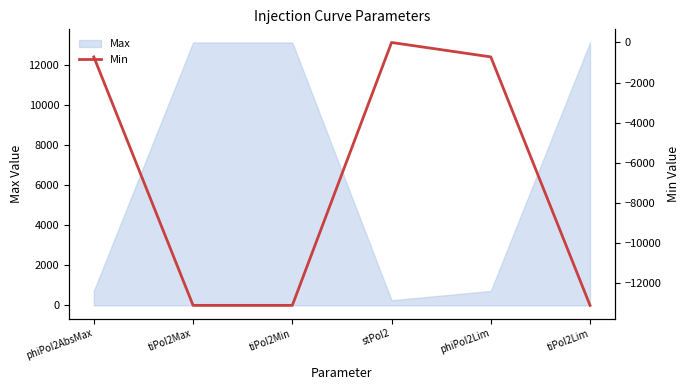

What is the label of the 1st point from the right?

tiPoI2Lim